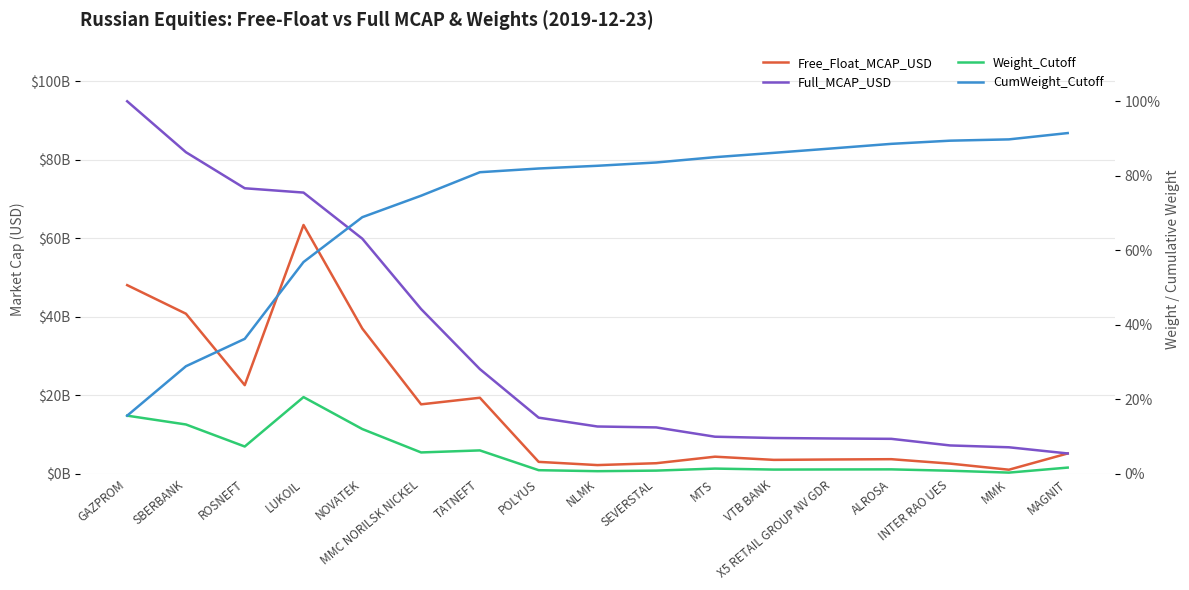

What is the sum of the Weight_Cutoff values at LUKOIL and POLYUS?

0.2